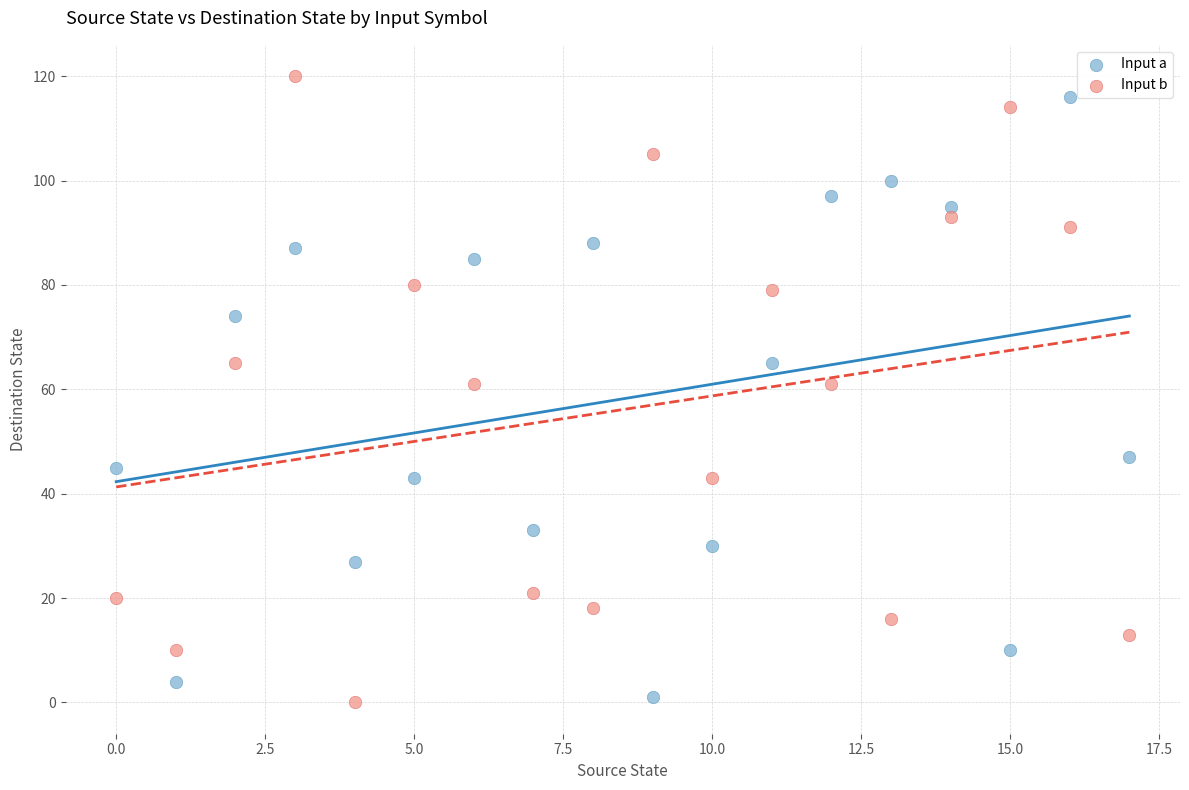

What are all the series names shown in the legend?

Input a, Input b